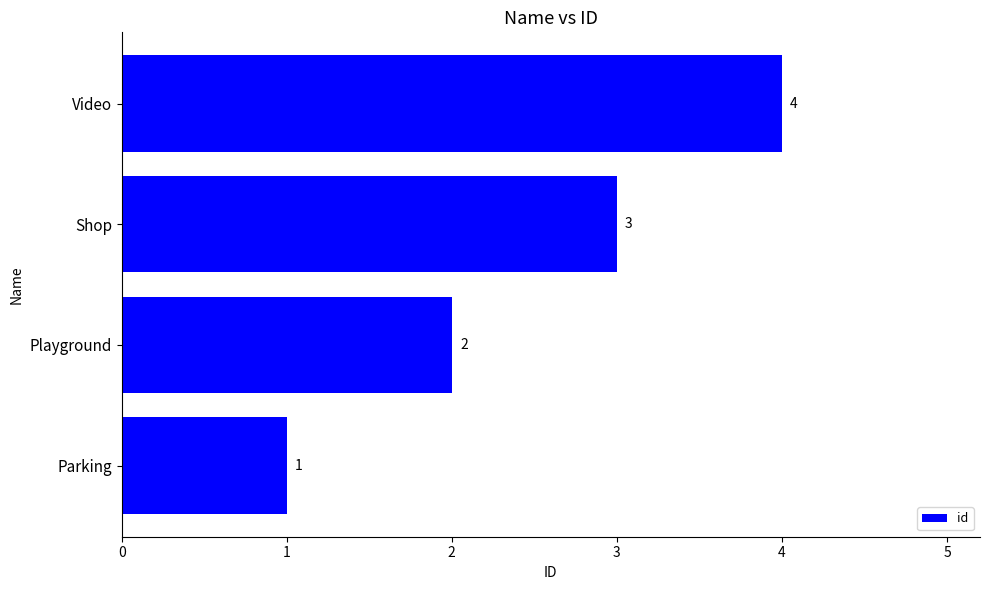

What is the sum of the values at Playground and Parking?

3